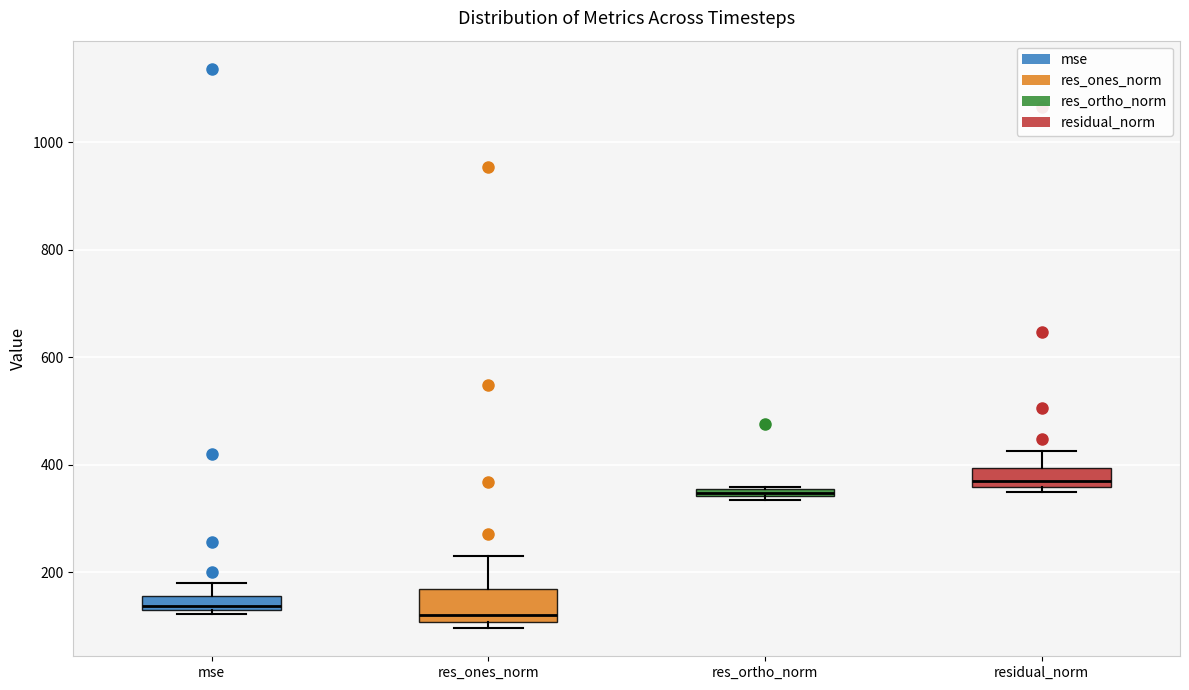

Where does the upper whisker of the box for res_ones_norm end on the y-axis? The values are not printed on the chart, so give them approximately, as read against the axis.

220